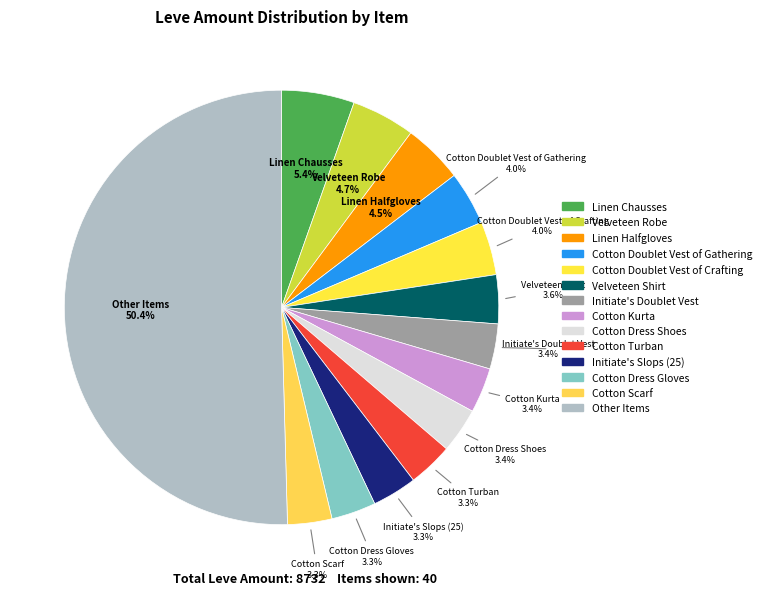

How many segments does this pie chart have?

14